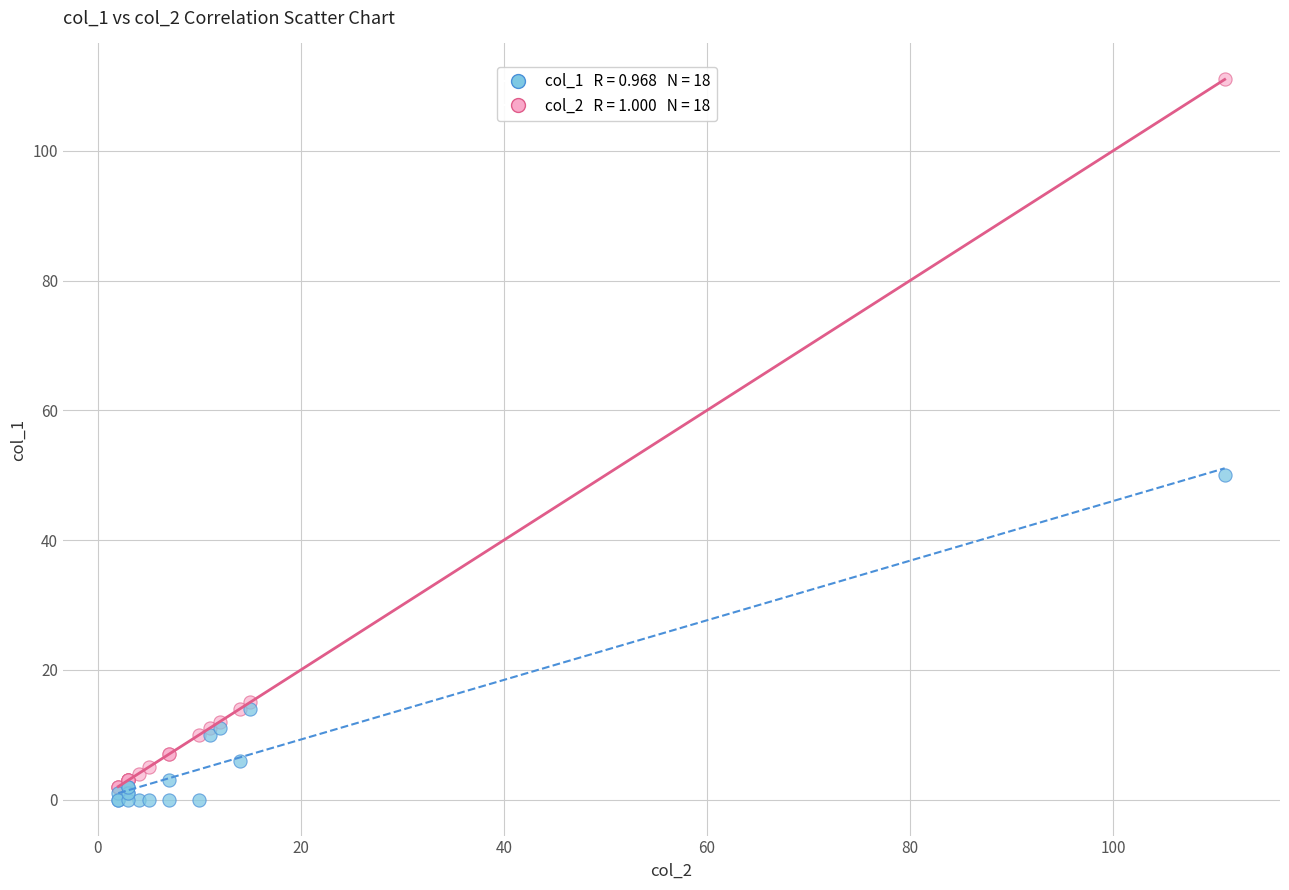

Across all series, what Y value is closest to 55?

50